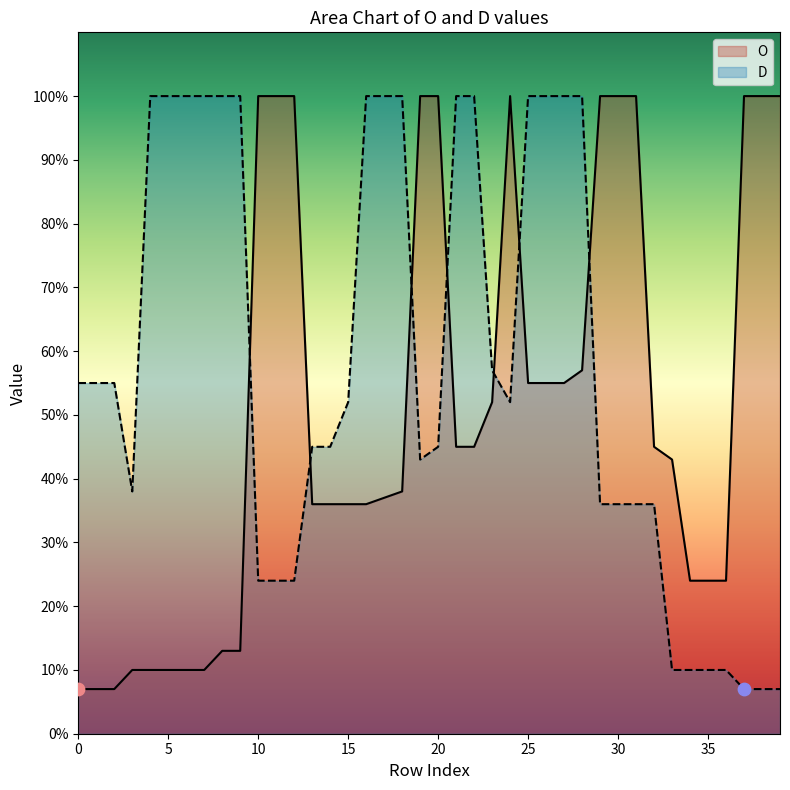

Which series reaches the minimum Y coordinate?

O